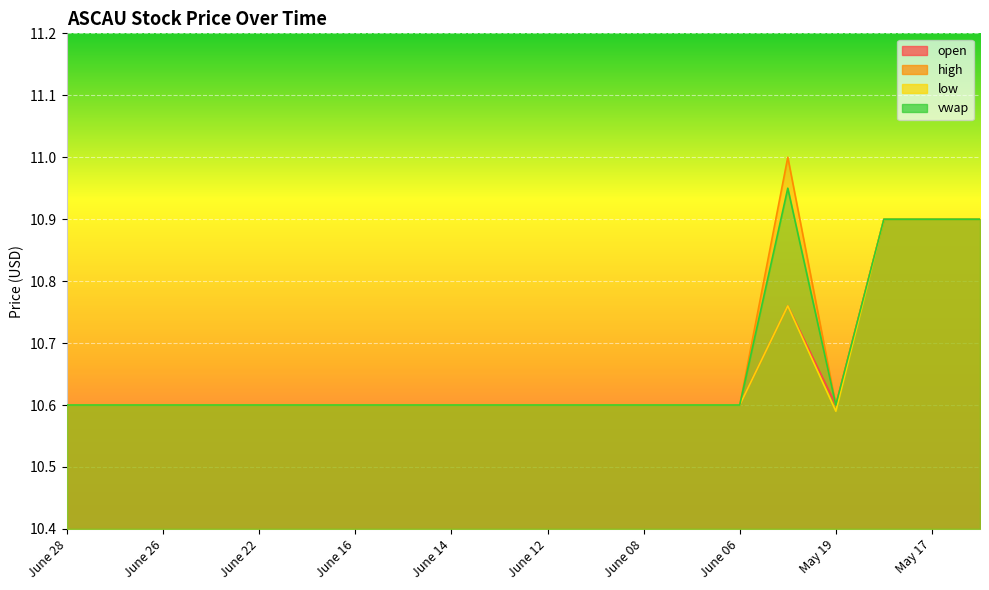

What is the maximum value shown in the chart?

11.0